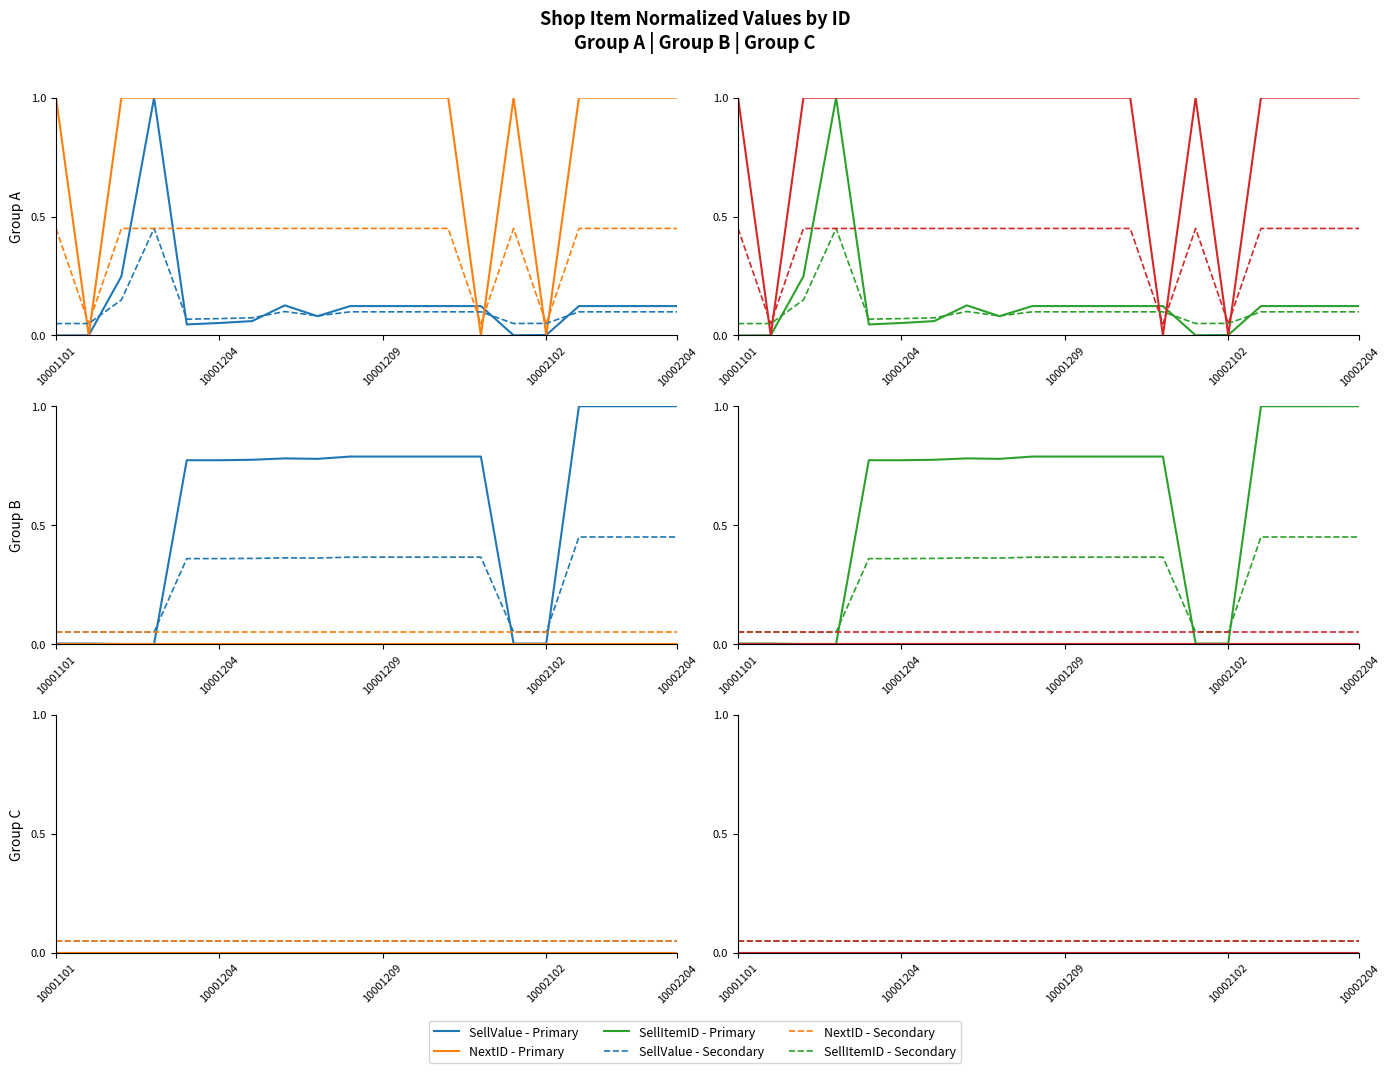

At how many categories does at least one series exceed 0?

20